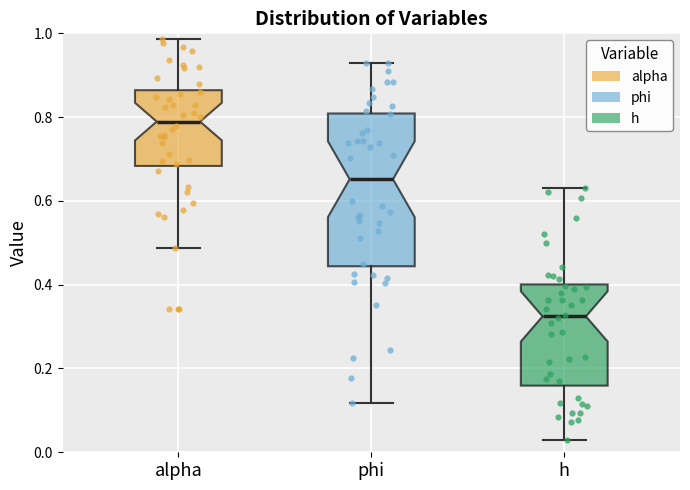

Which box is the tallest, from its lower edge to its upper edge?

phi